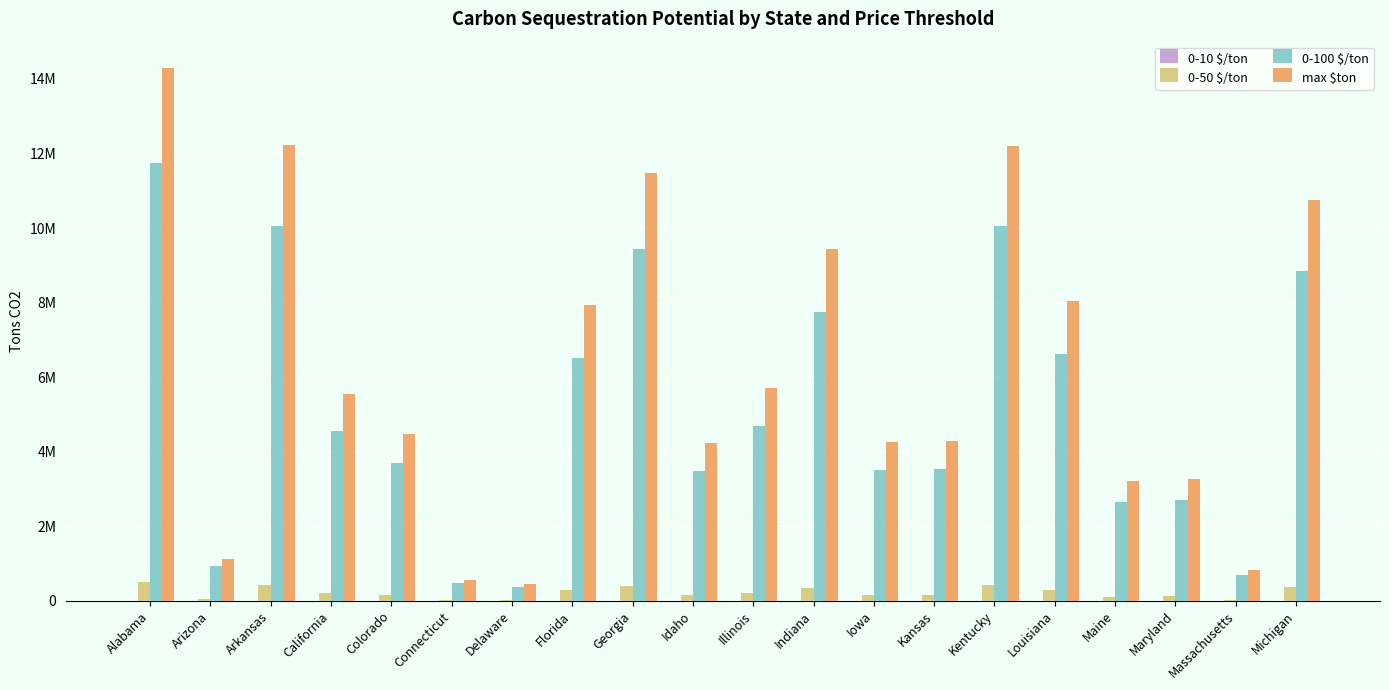

Which series has the largest total across all categories?

max $ton